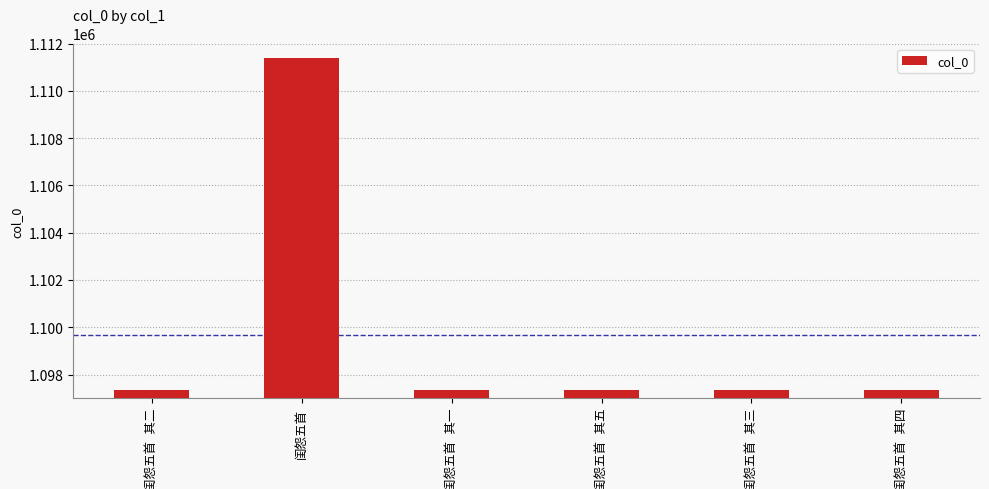

What is the value of the 4th bar from the left?

1097351